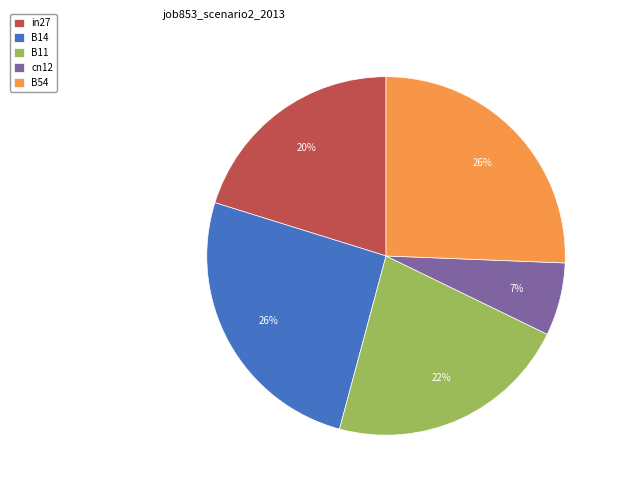

Between B14 and B11, which is larger?

B14